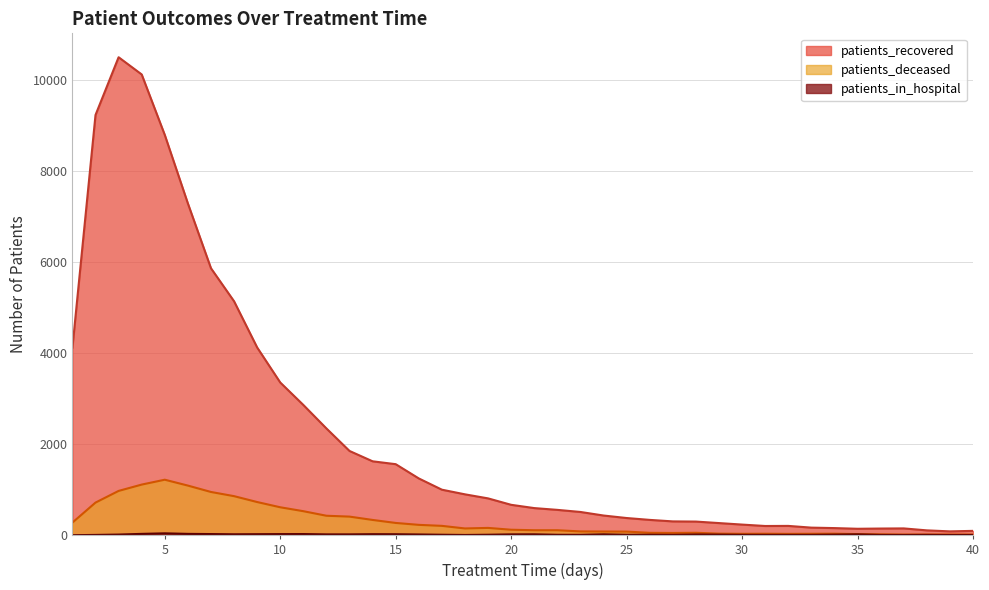

Where is the first local maximum for patients_recovered?

3